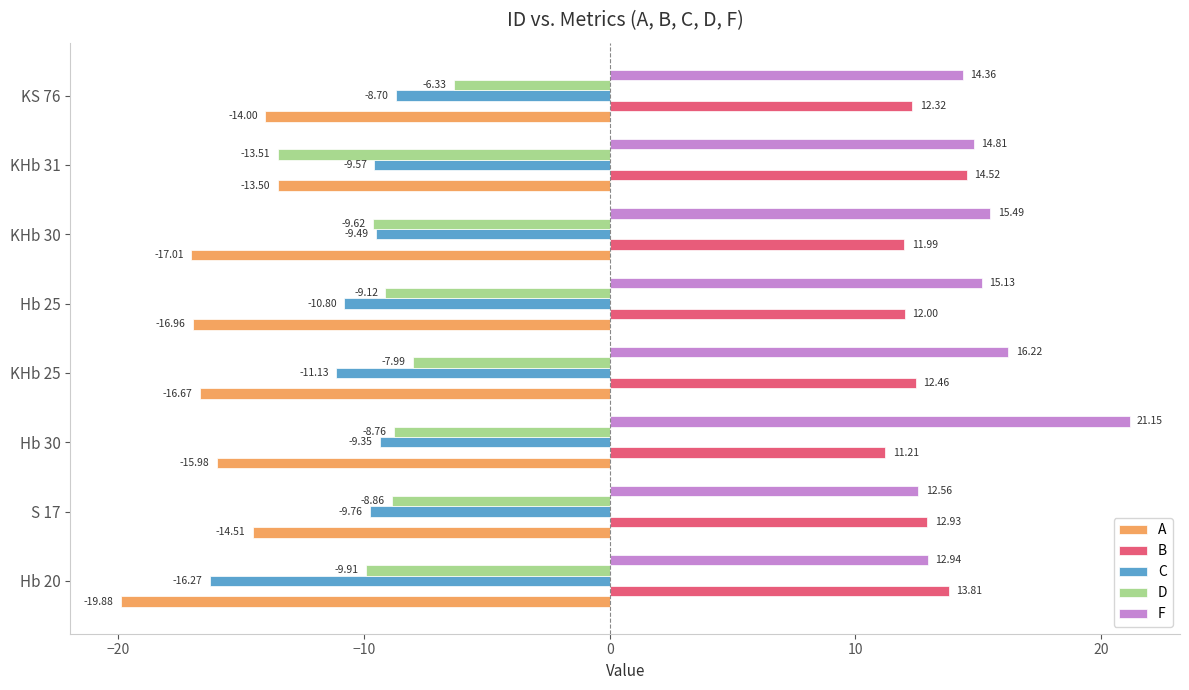

What is the spread (max minus min) of values at Hb 30?

37.1